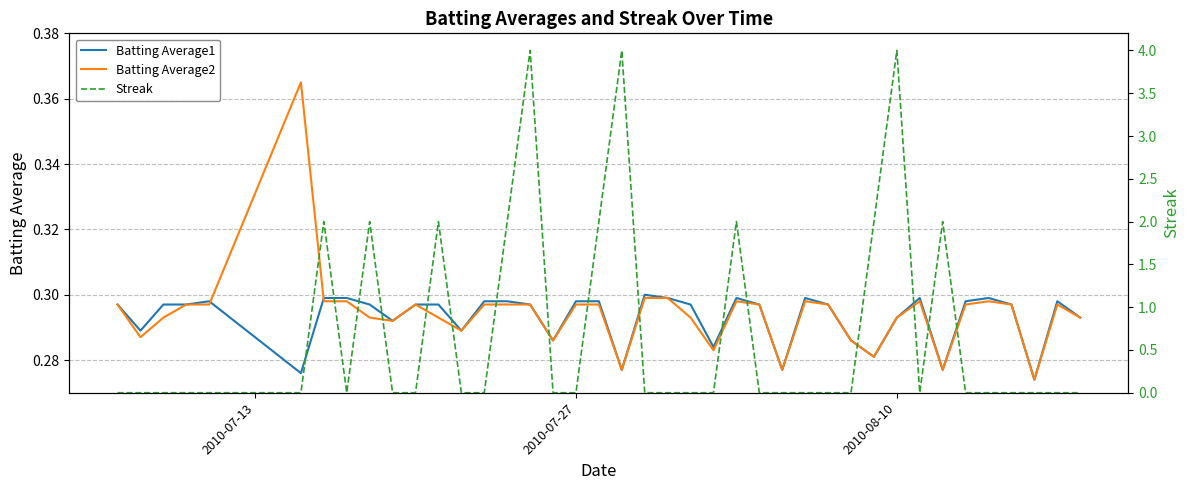

The Batting Average1 series shows 0.5 at 2010-08-10. True or false?

False